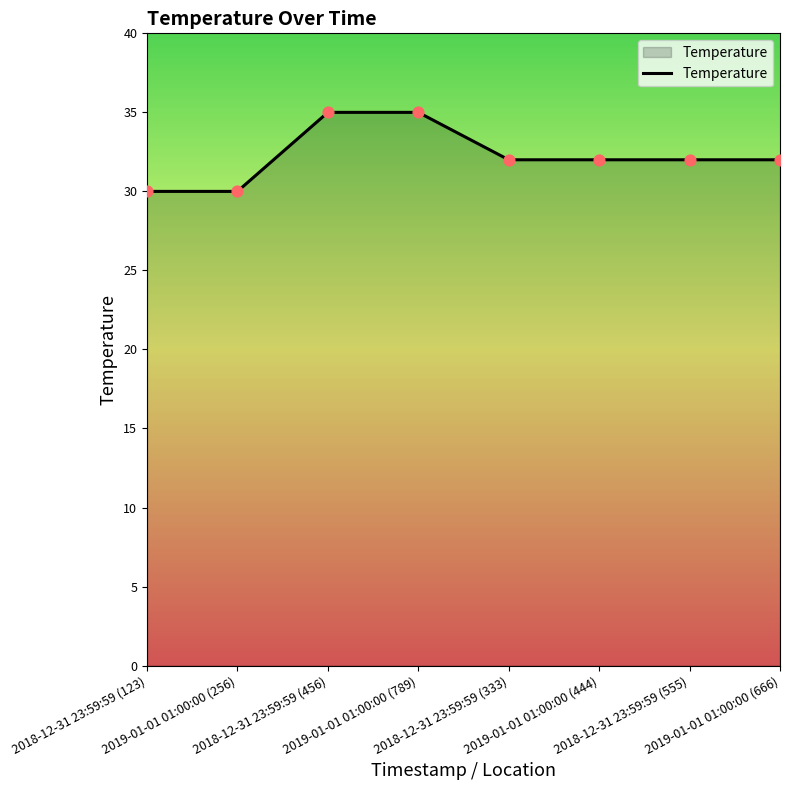

What is the ratio of the value at 2018-12-31 23:59:59 (123) to the value at 2018-12-31 23:59:59 (333)?

0.9